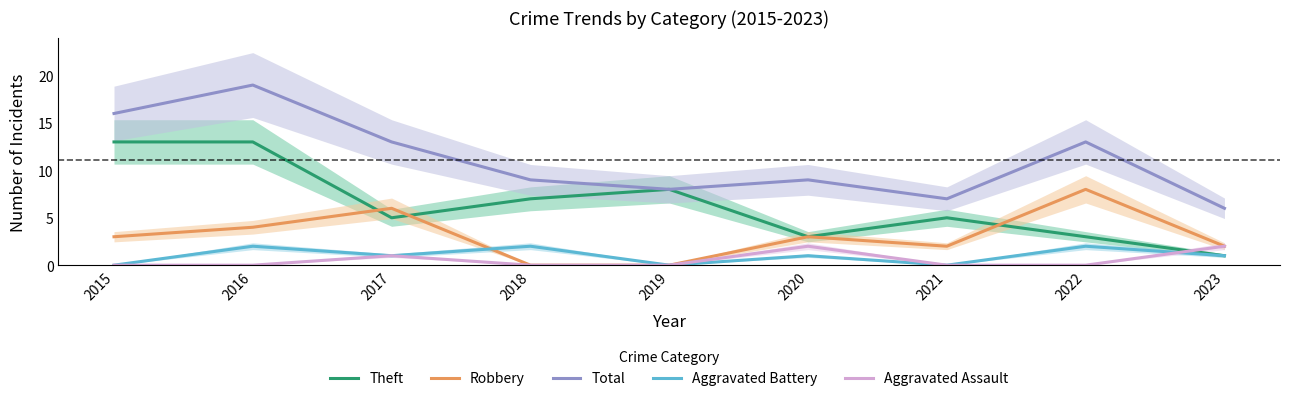

What is the average value of the Robbery series?

3